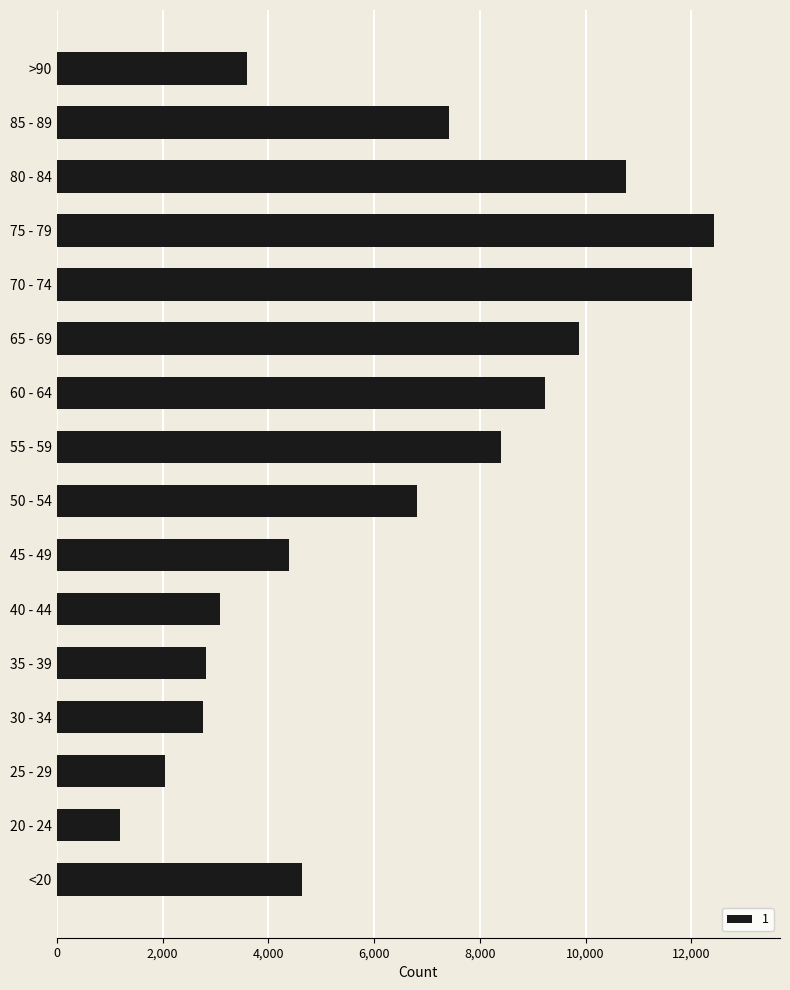

Between 20 - 24 and 80 - 84, which is larger?

80 - 84